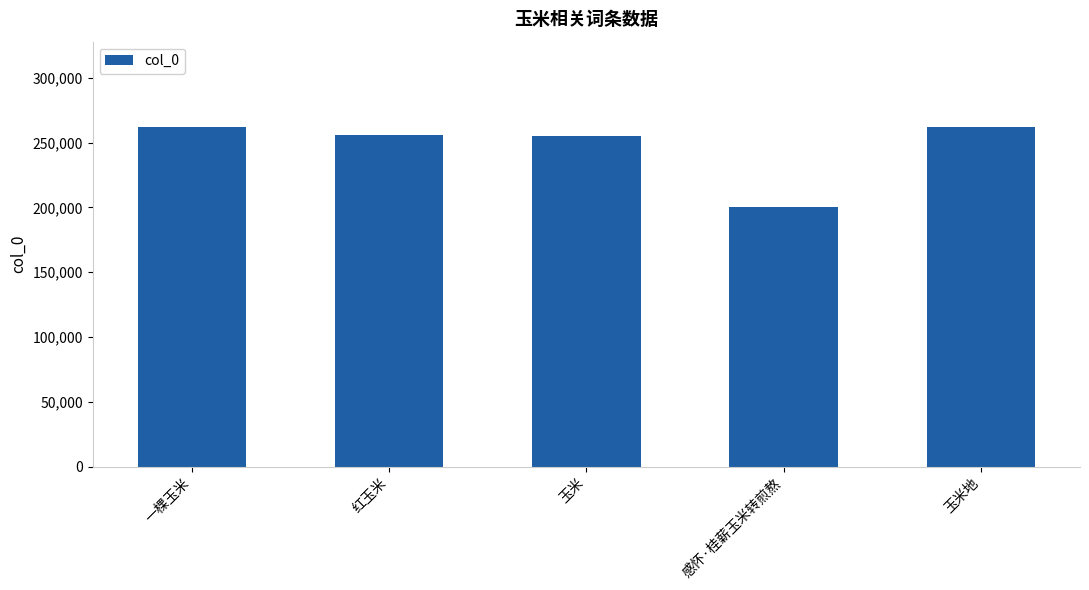

What position from the right is 玉米?

3